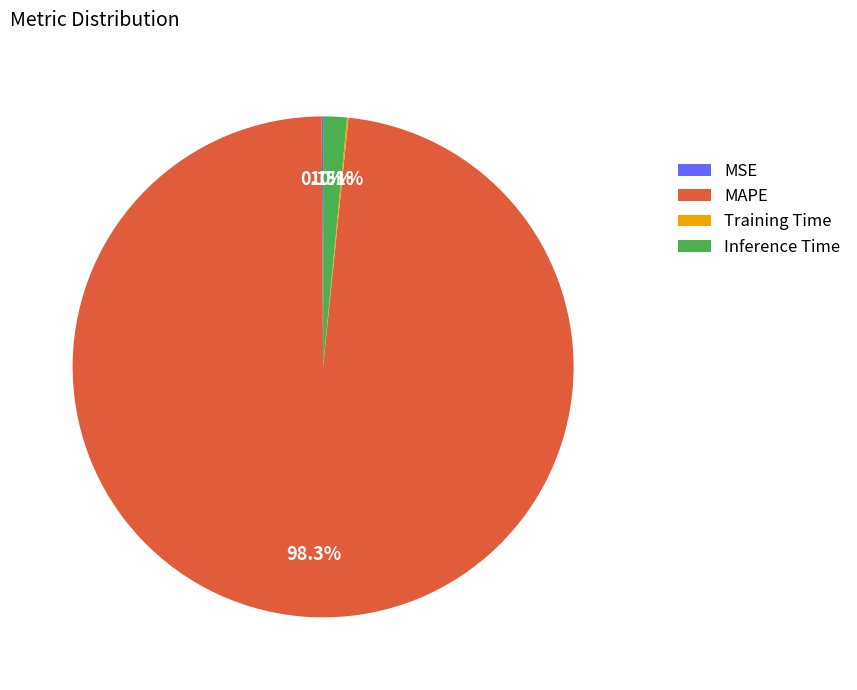

Which category has the biggest portion of the pie?

MAPE